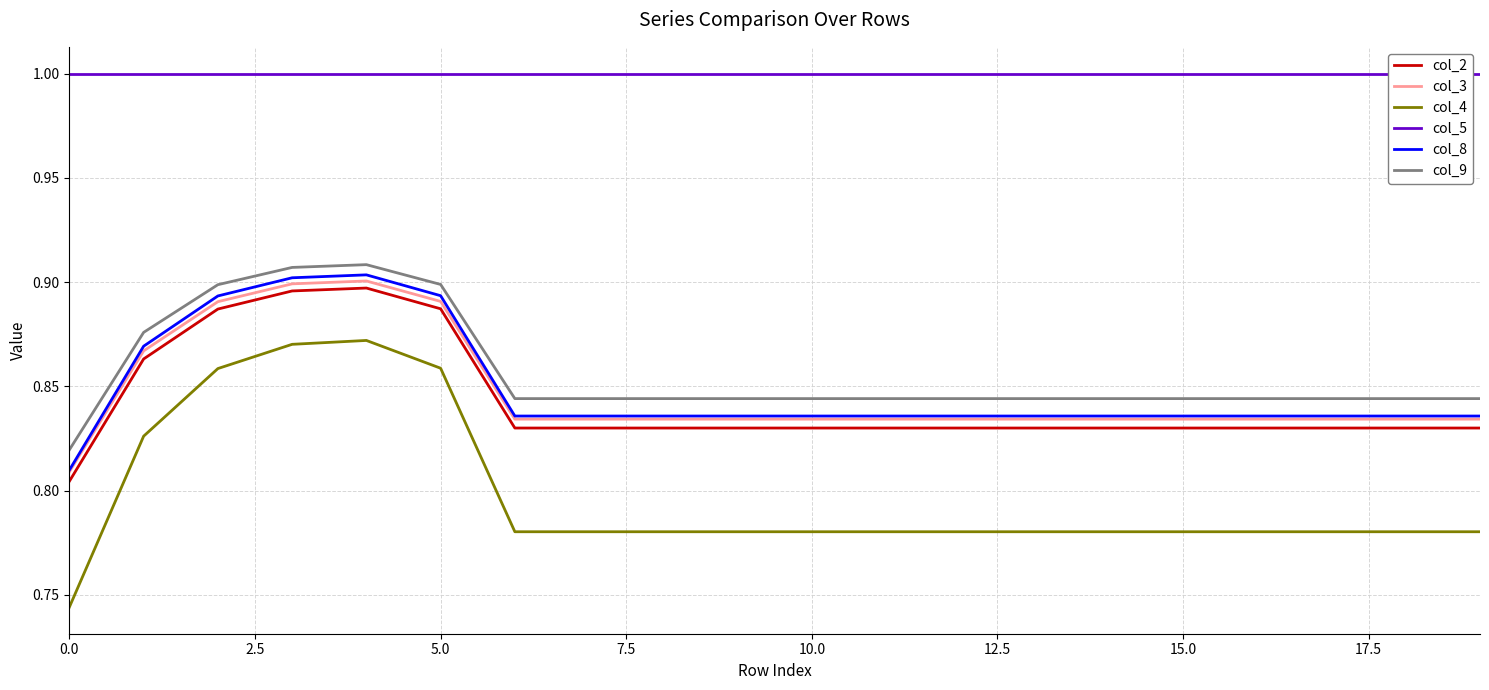

Reading left to right, extract all data points from this chart.

col_2: 0.8	0.9	0.9	0.9	0.9	0.9	0.8	0.8	0.8	0.8	0.8	0.8	0.8	0.8	0.8	0.8	0.8	0.8	0.8	0.8
col_3: 0.8	0.9	0.9	0.9	0.9	0.9	0.8	0.8	0.8	0.8	0.8	0.8	0.8	0.8	0.8	0.8	0.8	0.8	0.8	0.8
col_4: 0.7	0.8	0.9	0.9	0.9	0.9	0.8	0.8	0.8	0.8	0.8	0.8	0.8	0.8	0.8	0.8	0.8	0.8	0.8	0.8
col_5: 1.0	1.0	1.0	1.0	1.0	1.0	1.0	1.0	1.0	1.0	1.0	1.0	1.0	1.0	1.0	1.0	1.0	1.0	1.0	1.0
col_8: 0.8	0.9	0.9	0.9	0.9	0.9	0.8	0.8	0.8	0.8	0.8	0.8	0.8	0.8	0.8	0.8	0.8	0.8	0.8	0.8
col_9: 0.8	0.9	0.9	0.9	0.9	0.9	0.8	0.8	0.8	0.8	0.8	0.8	0.8	0.8	0.8	0.8	0.8	0.8	0.8	0.8